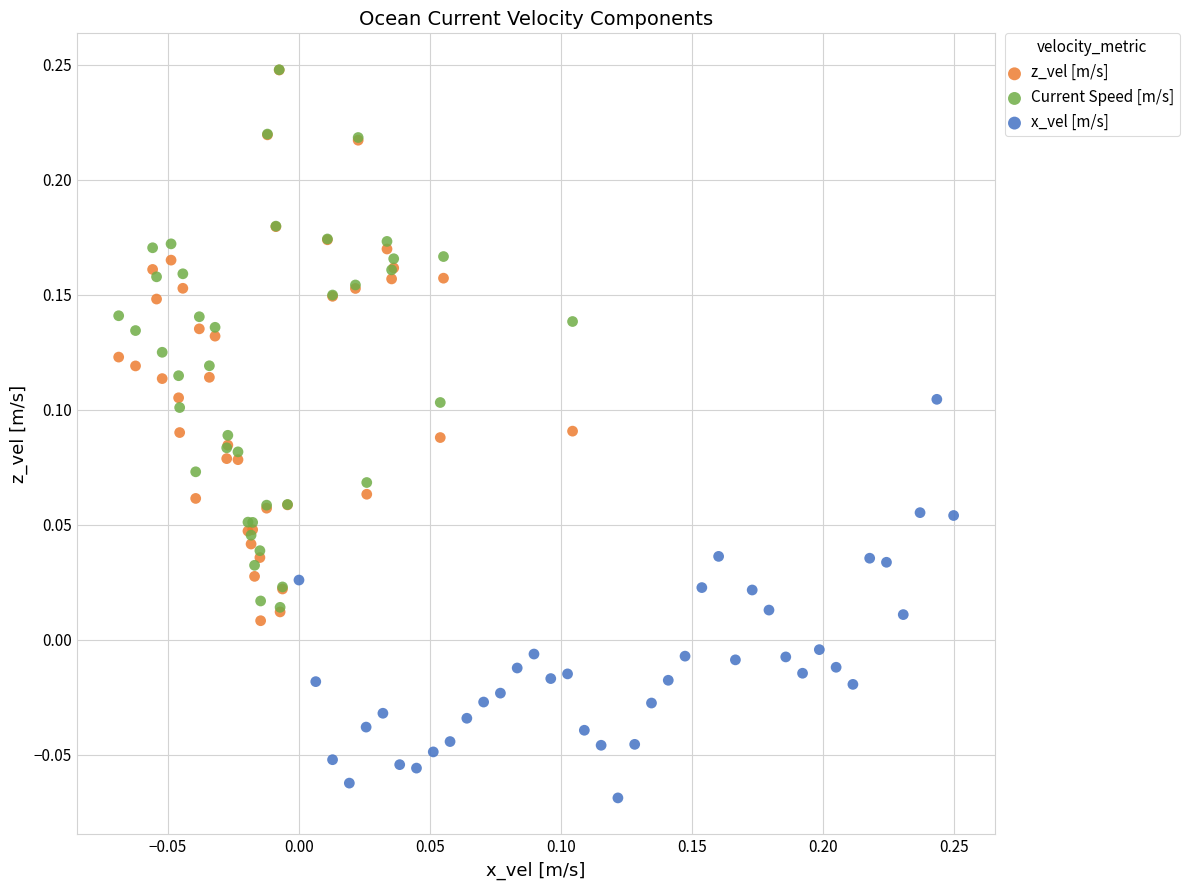

Which series contains the lowest Y value?

x_vel [m/s]